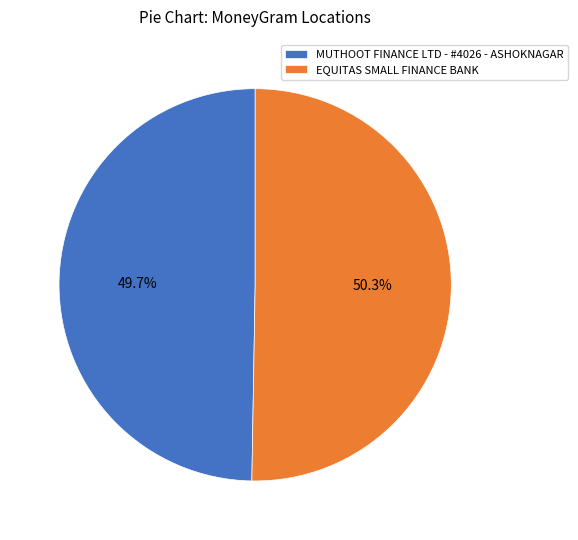

Which slice is the smallest?

MUTHOOT FINANCE LTD - #4026 - ASHOKNAGAR